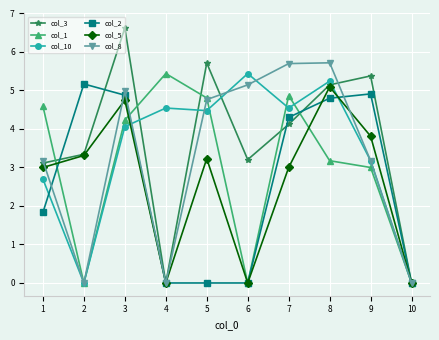

What is the difference between the highest and lowest values at 5?

5.7